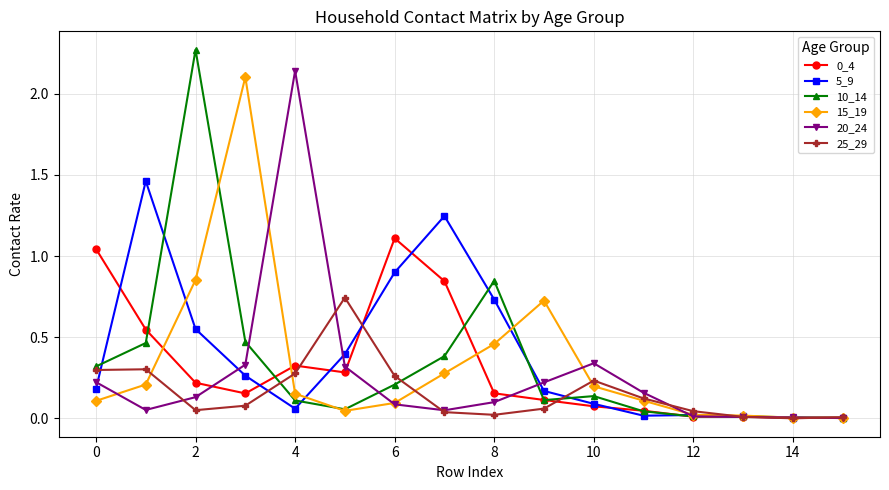

True or false: 5_9 has more than 1 points higher than both neighbors.

True